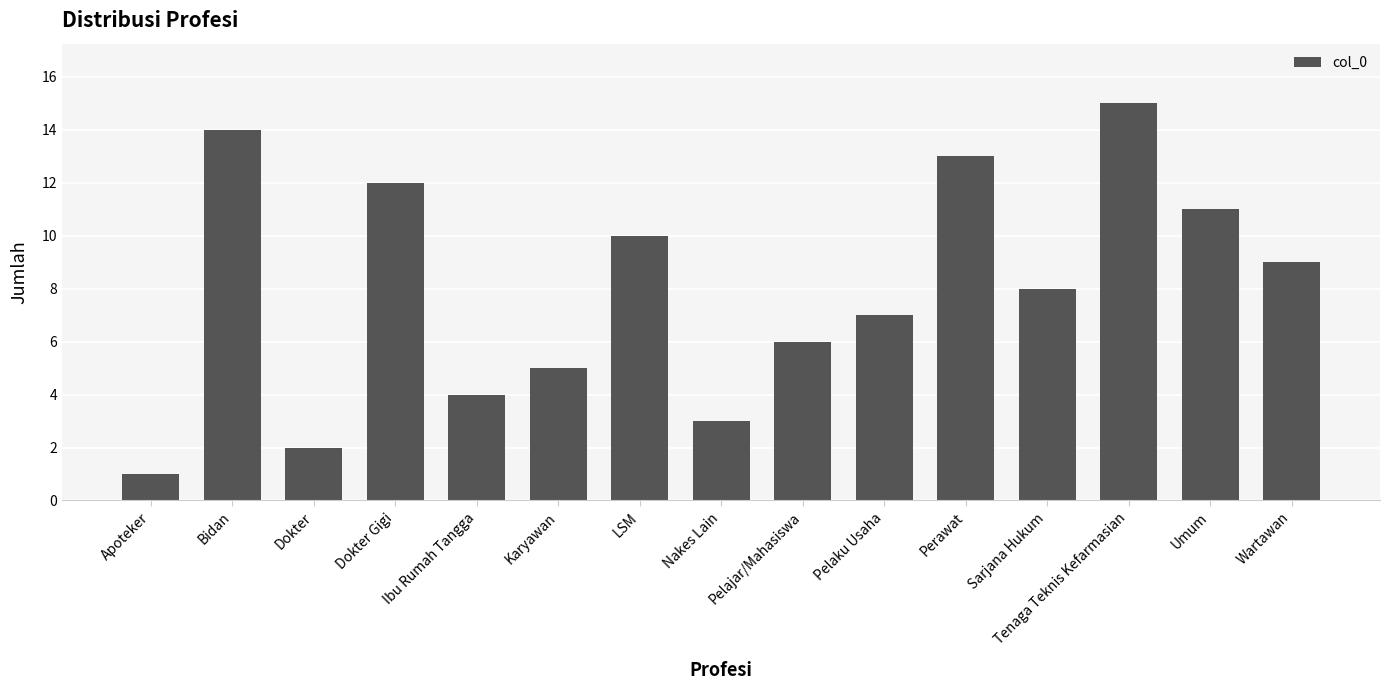

Reading left to right, list all the values displayed in this chart.

Apoteker=1	Bidan=14	Dokter=2	Dokter Gigi=12	Ibu Rumah Tangga=4	Karyawan=5	LSM=10	Nakes Lain=3	Pelajar/Mahasiswa=6	Pelaku Usaha=7	Perawat=13	Sarjana Hukum=8	Tenaga Teknis Kefarmasian=15	Umum=11	Wartawan=9